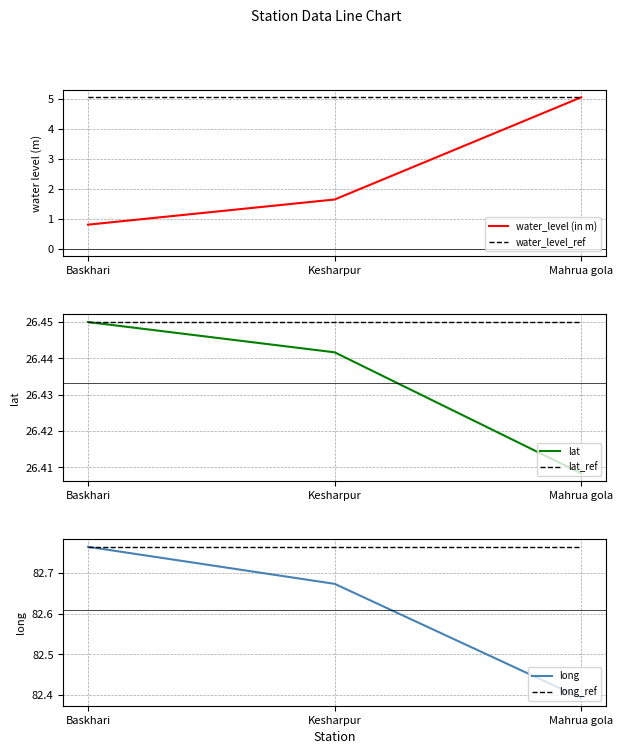

Which series has the largest total across all categories?

long_ref